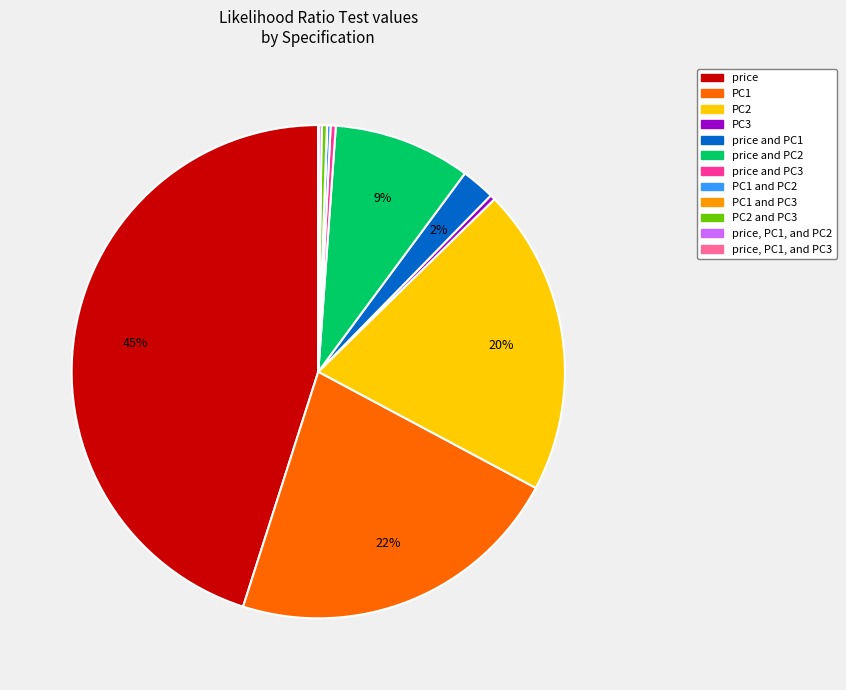

Is there any slice that represents more than half of the pie?

No